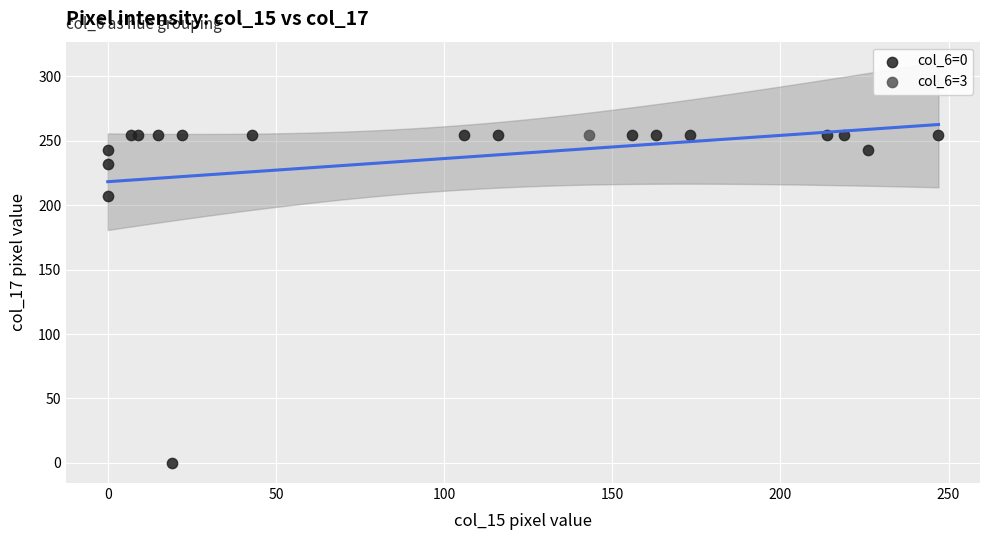

What are all the series names shown in the legend?

col_6=0, col_6=3